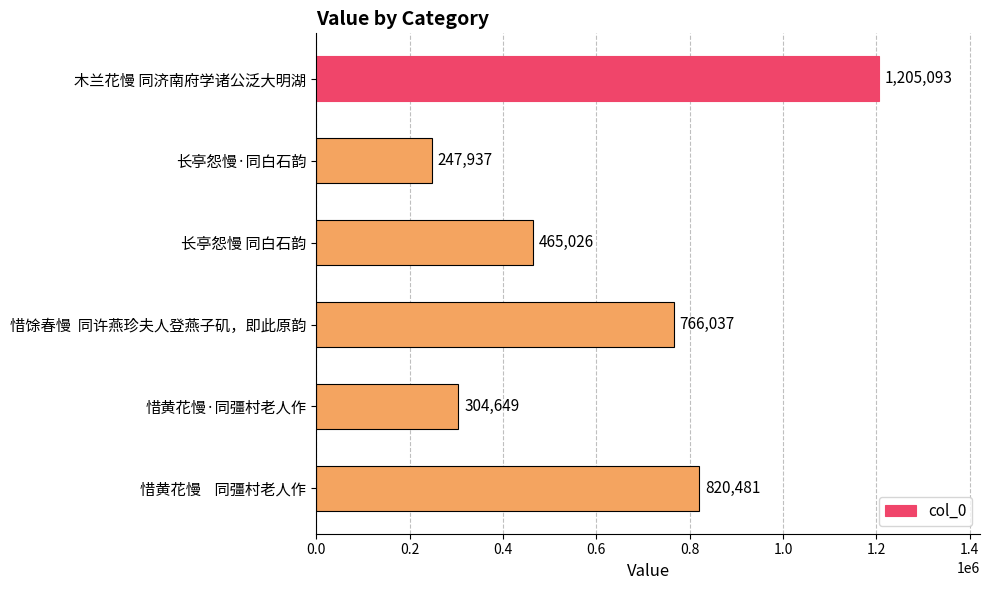

Is it true that the value at 惜黄花慢    同彊村老人作 is 290197?

False